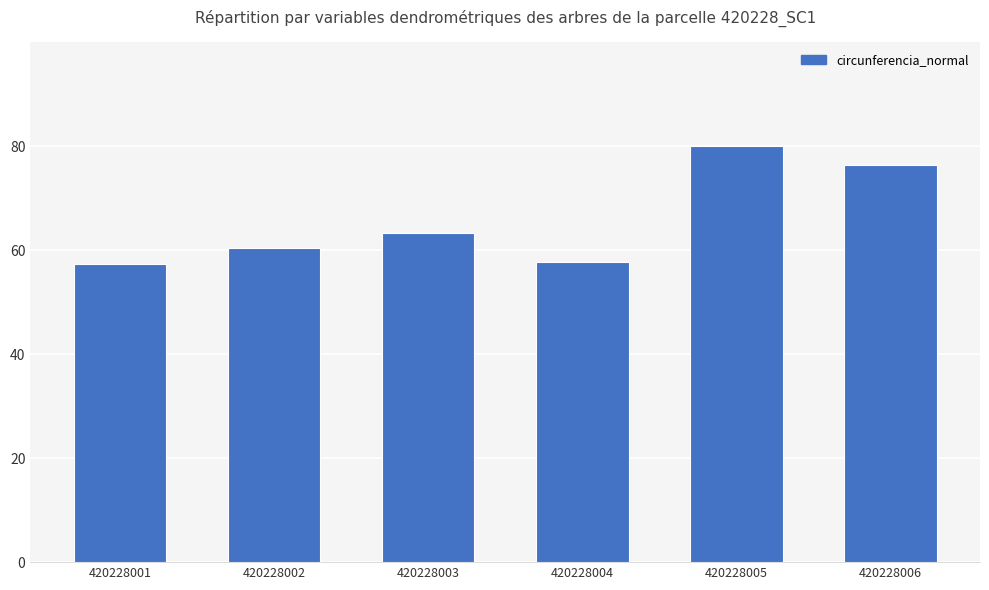

What is the change in value from 420228001 to 420228005?

+22.6